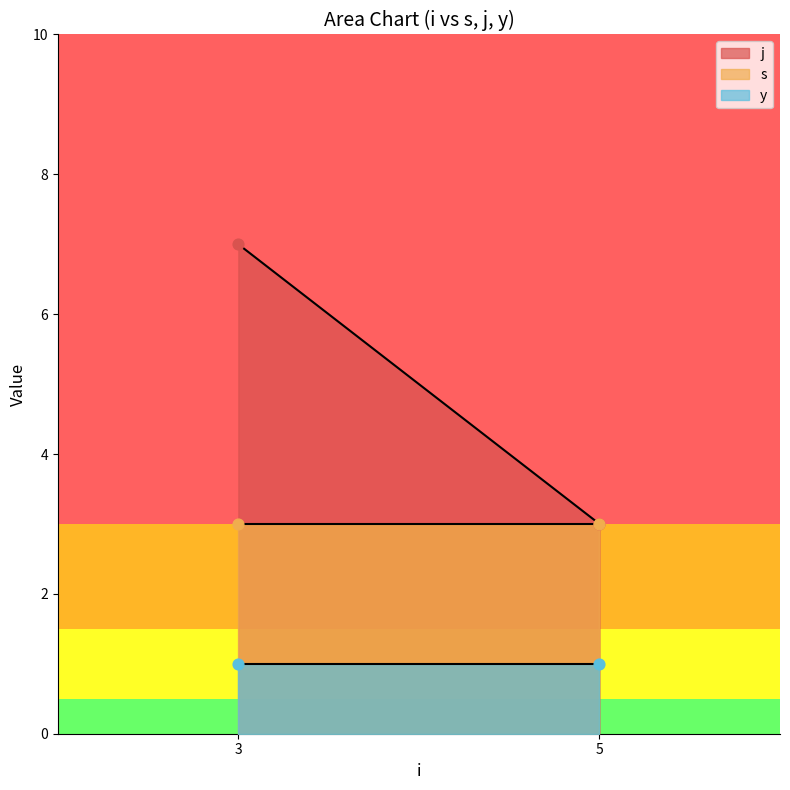

At which category is the sum across all series the highest?

3